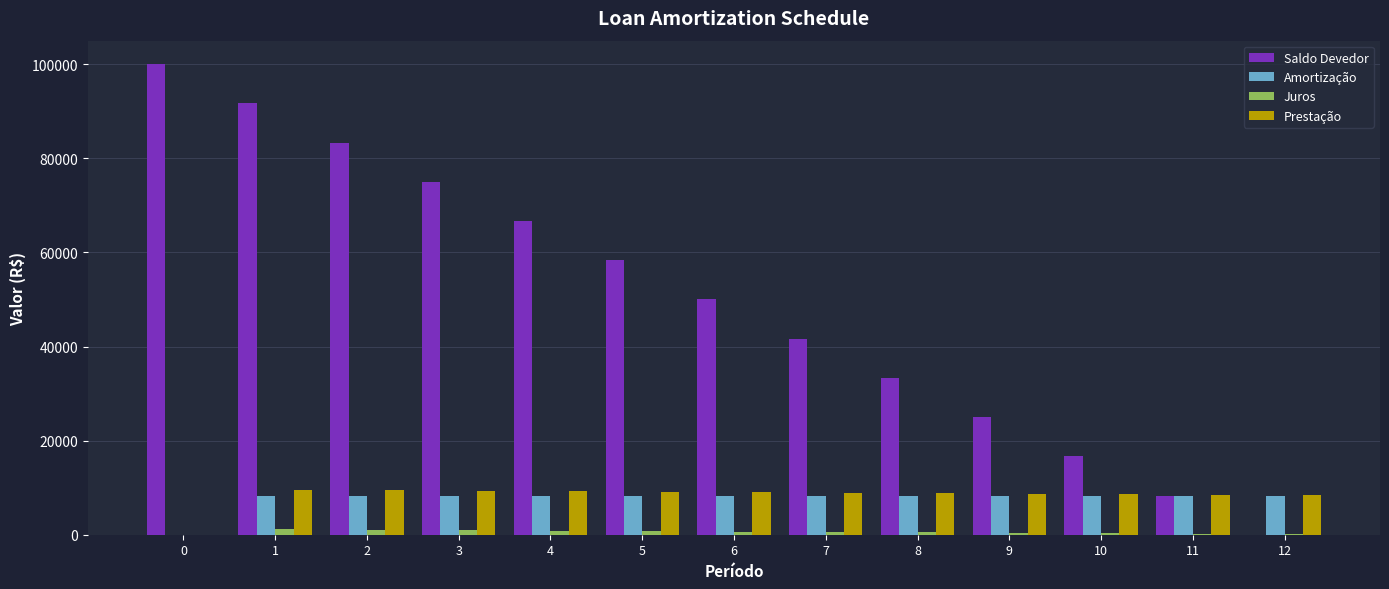

Which series has the largest total across all categories?

Saldo Devedor